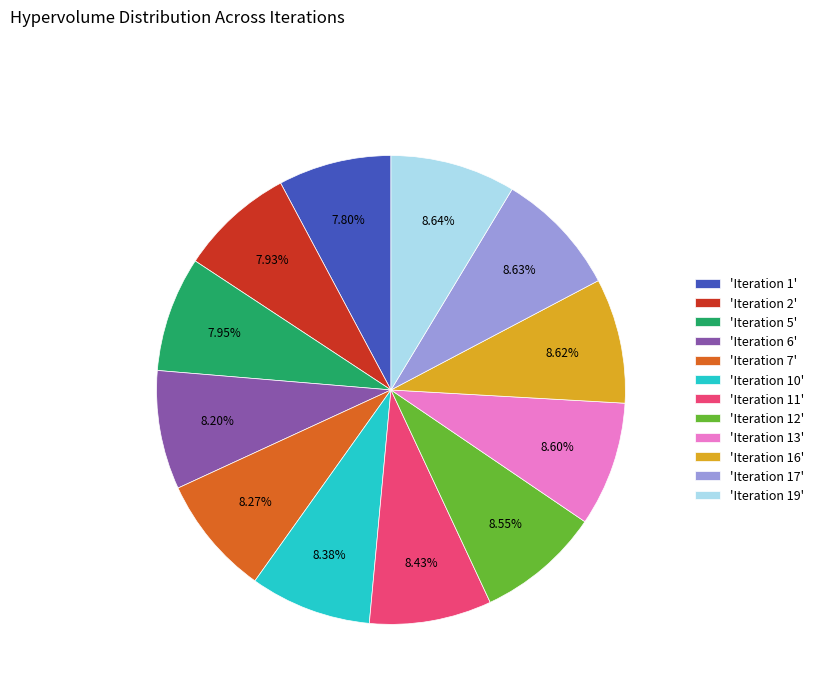

Count the number of slices in the pie.

12